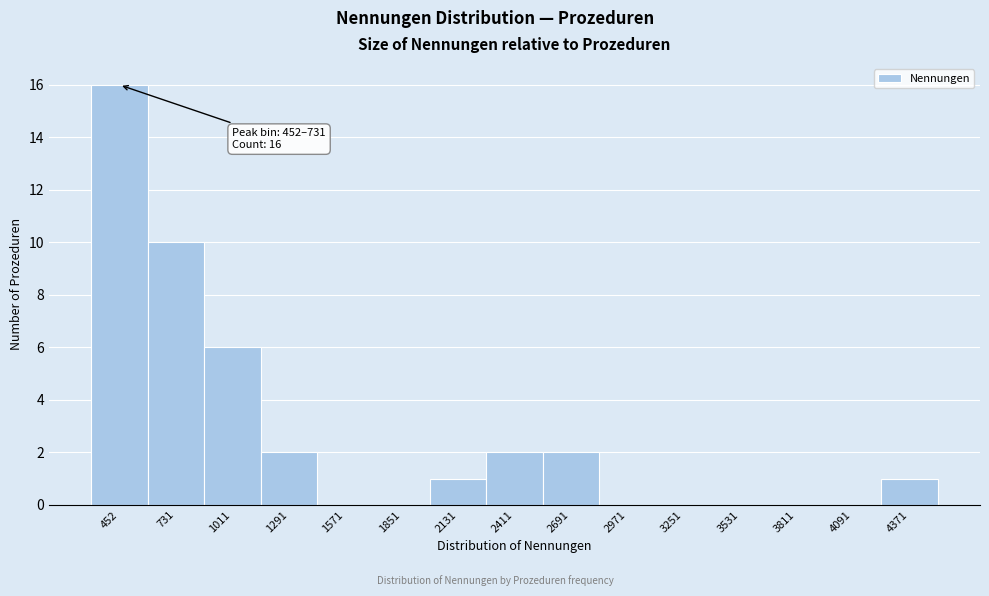

Reading left to right, list all the values displayed in this chart.

452=16	731=10	1011=6	1291=2	1571=0	1851=0	2131=1	2411=2	2691=2	2971=0	3251=0	3531=0	3811=0	4091=0	4371=1